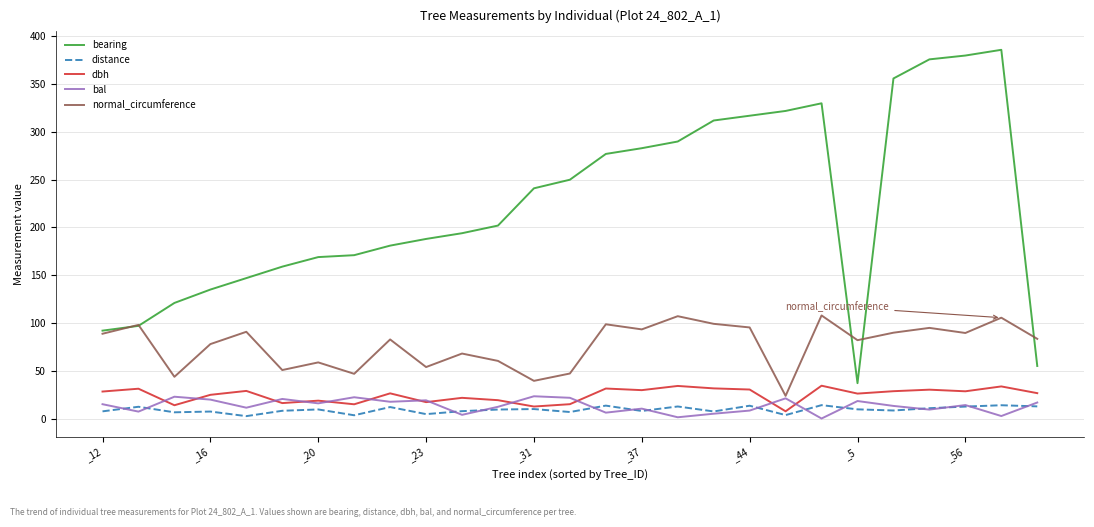

List the series in order of their peak value, lowest first.

distance, bal, dbh, normal_circumference, bearing